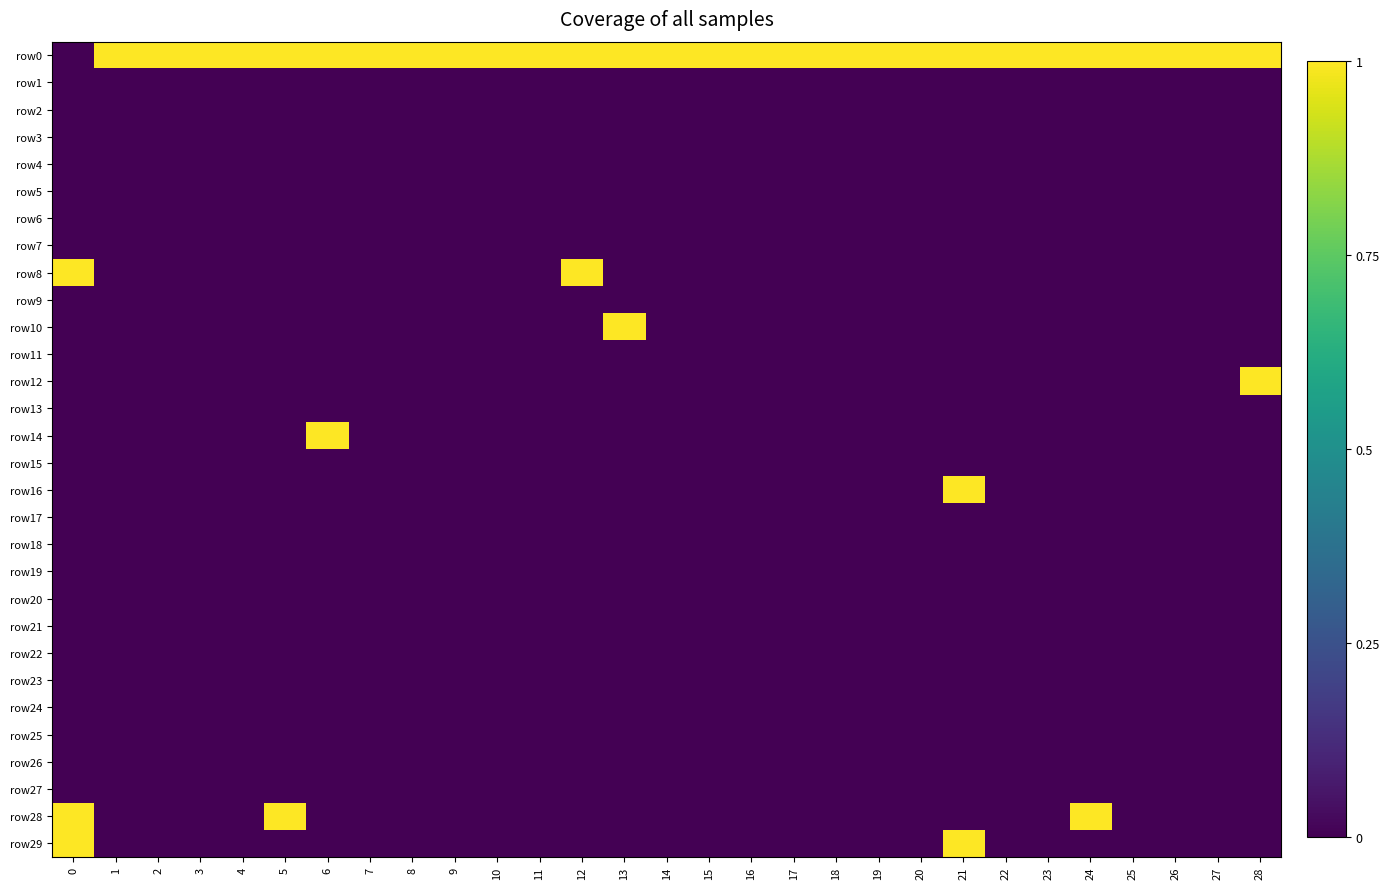

At 10, list the series in order from smallest to largest.

row1, row2, row3, row4, row5, row6, row7, row8, row9, row10, row11, row12, row13, row14, row15, row16, row17, row18, row19, row20, row21, row22, row23, row24, row25, row26, row27, row28, row29, row0